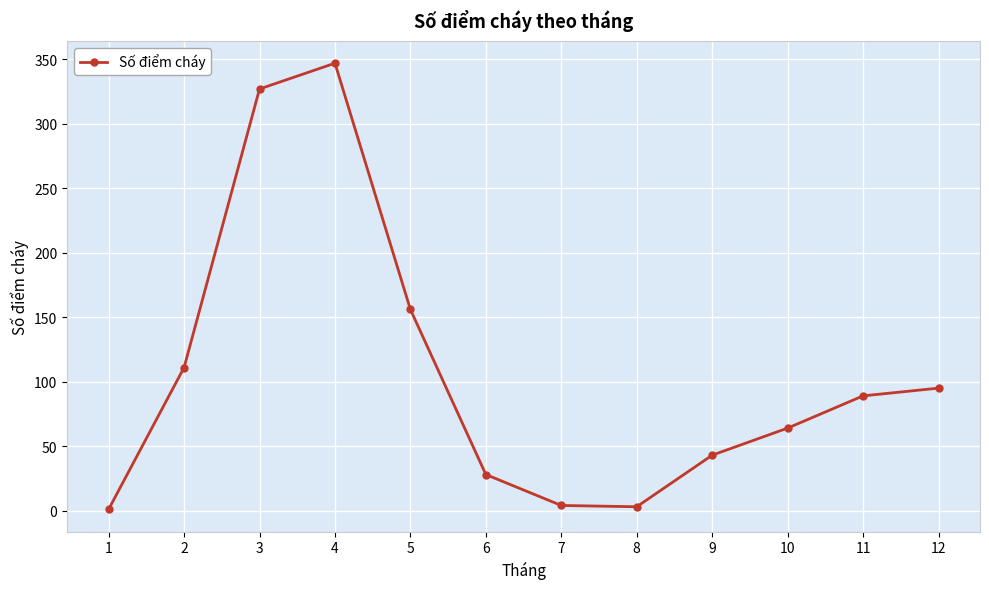

What is the change in value from 7 to 8?

-1